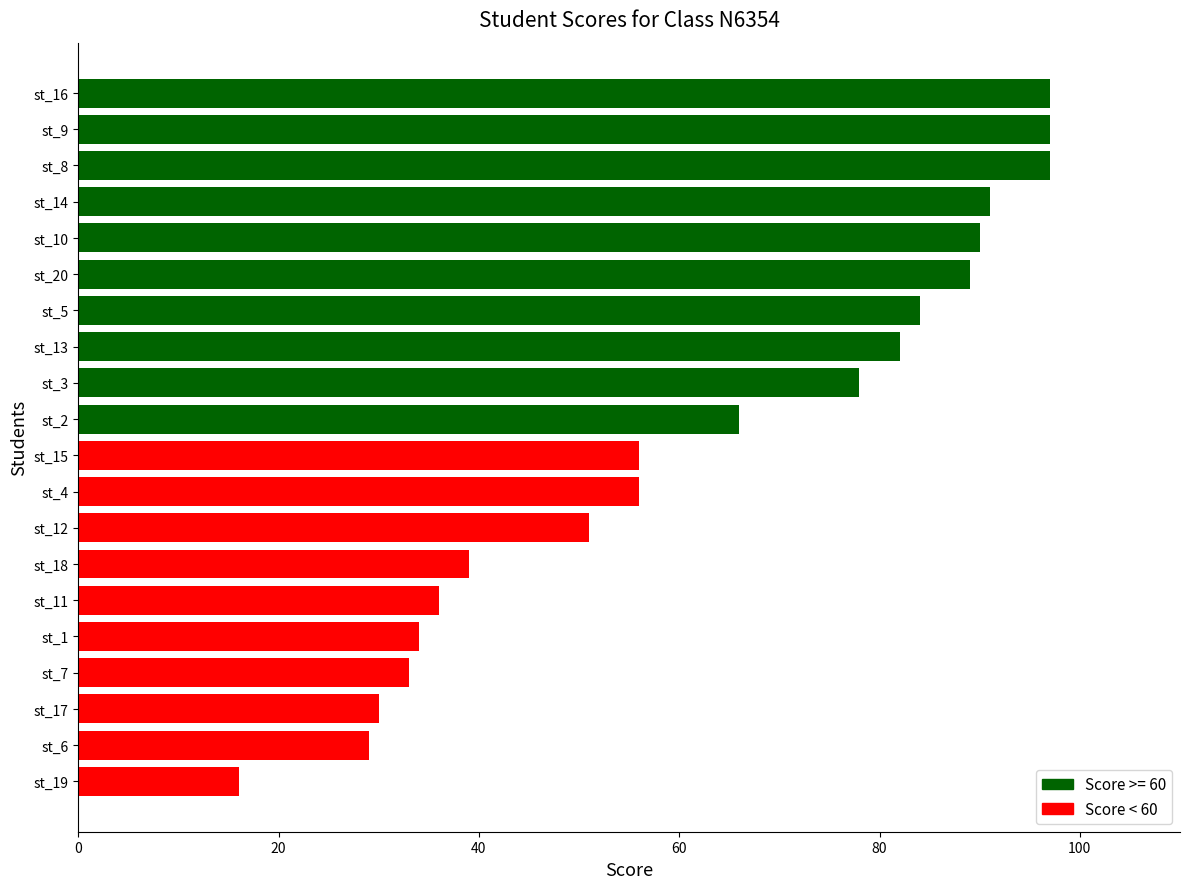

Read the value at st_18, to the nearest 10.

40